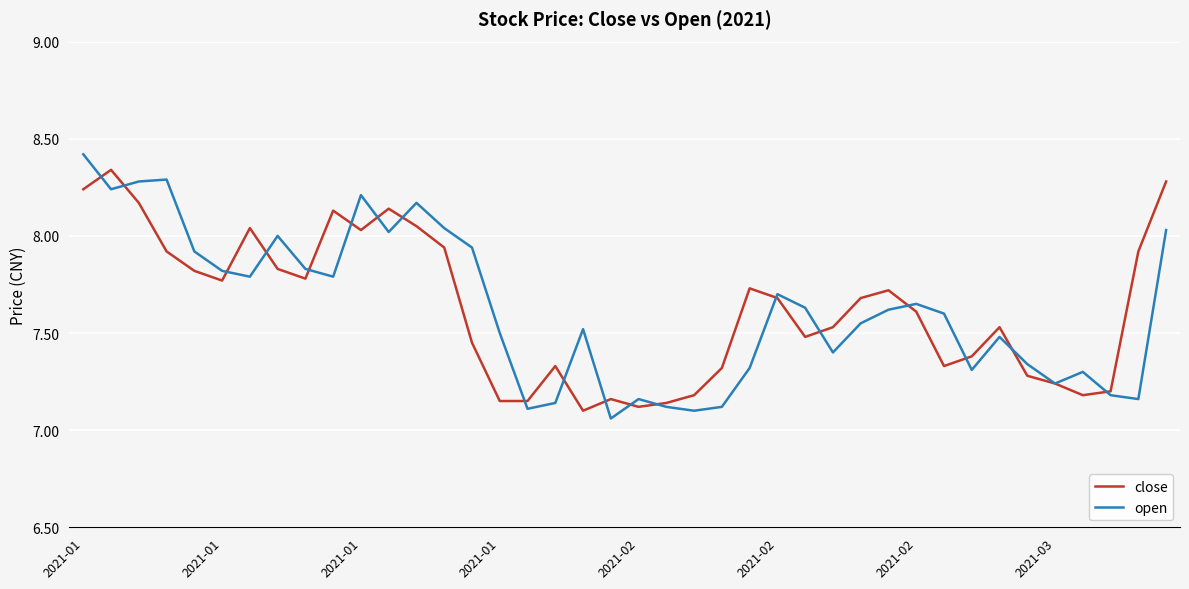

What is the greatest value displayed?

8.4